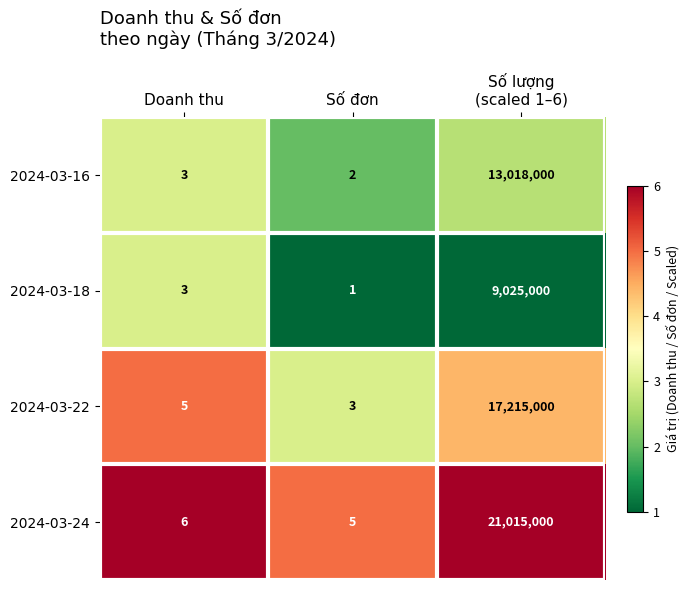

What value does the 2024-03-22 series have at Doanh thu?

5